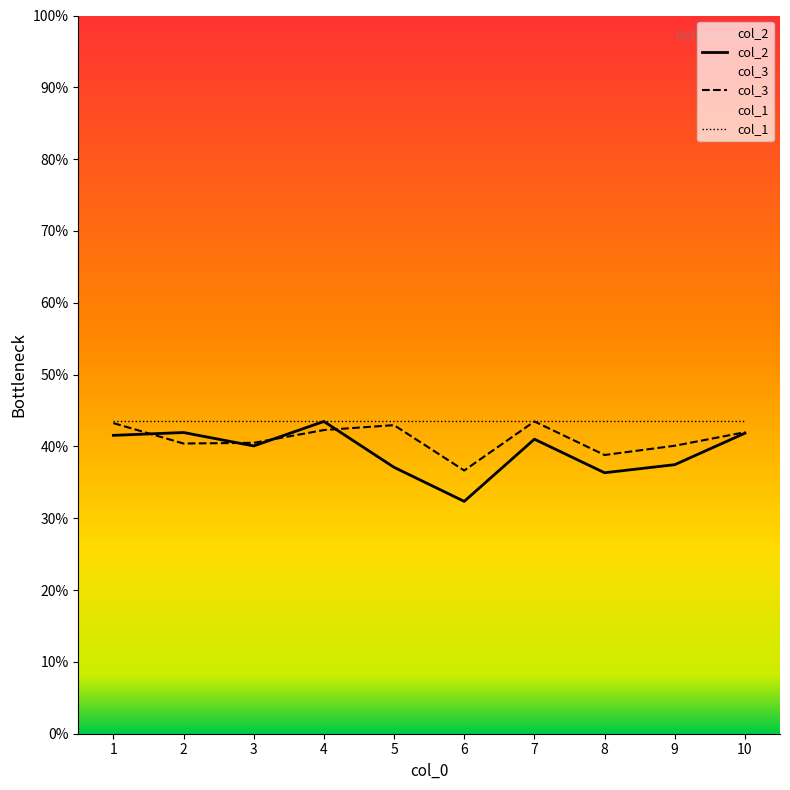

Does the chart display data point markers on the line(s)?

No